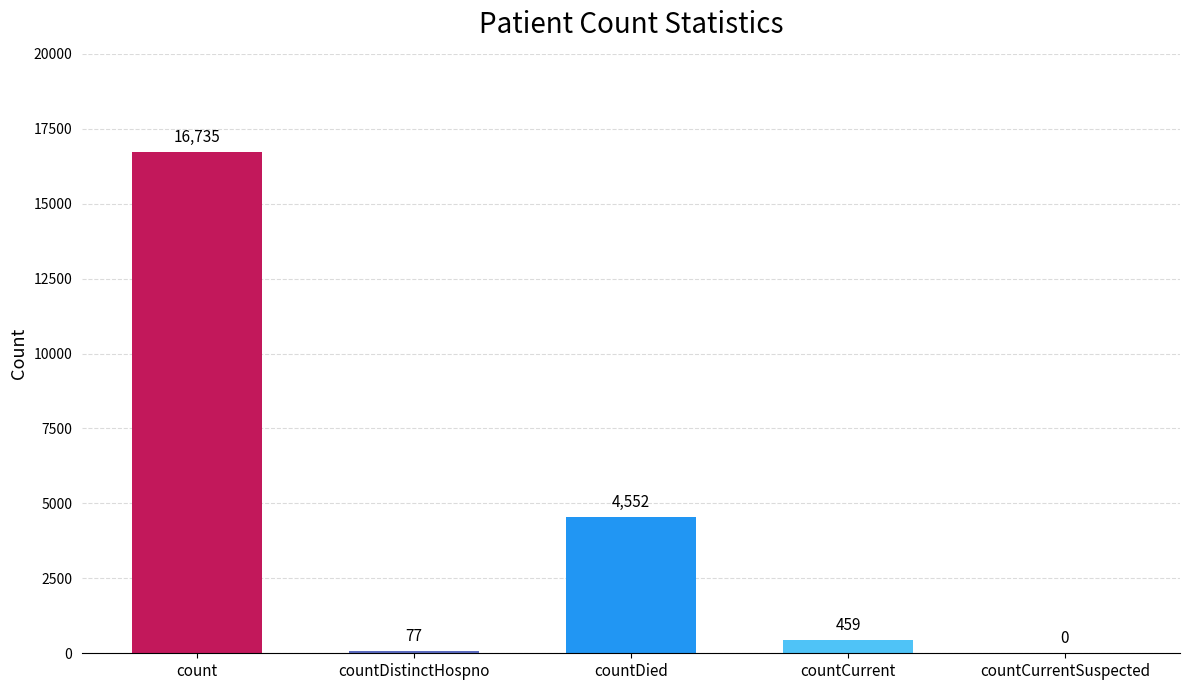

What is the sum of the values at countDistinctHospno and count?

16812